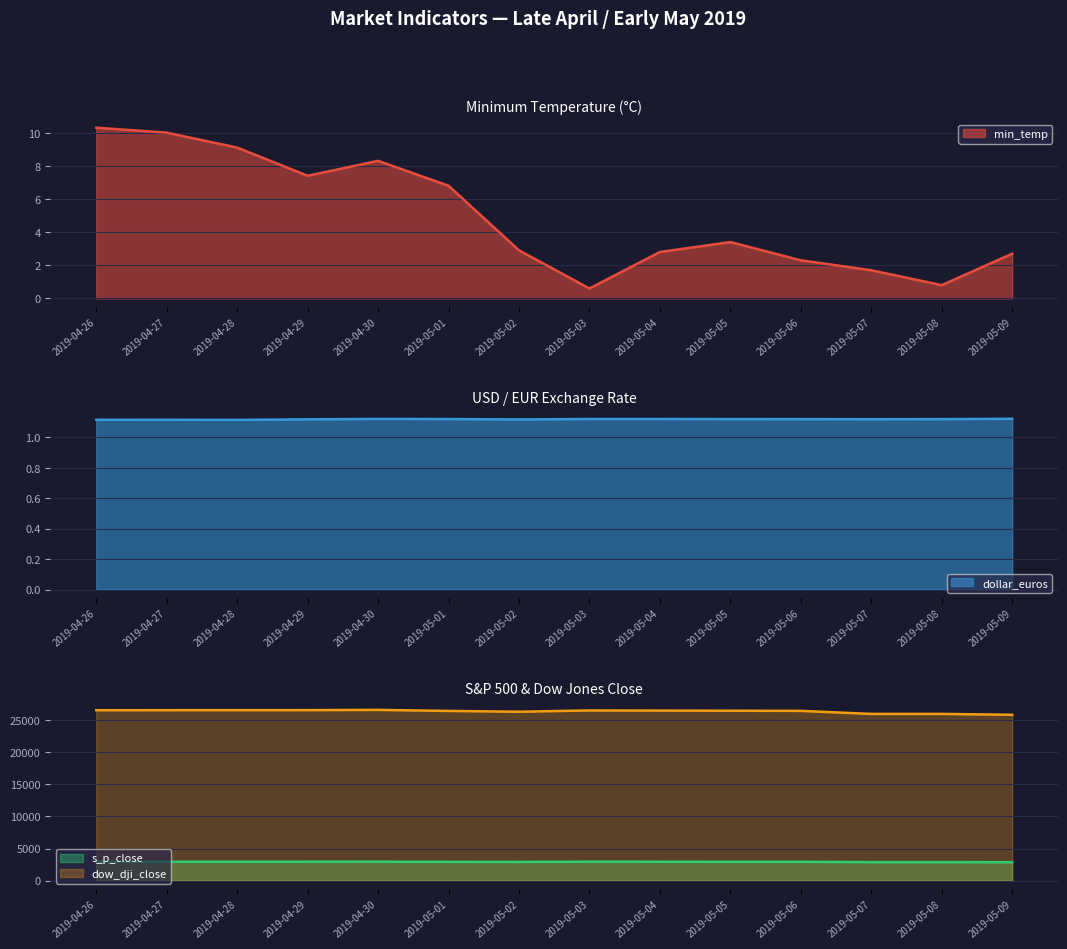

What position from the right is 2019-05-05?

5